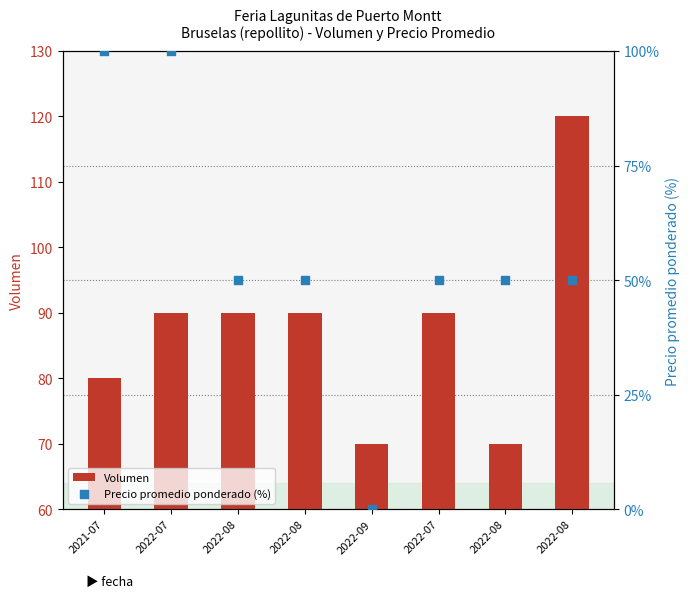

At how many categories does at least one series exceed 59?

8